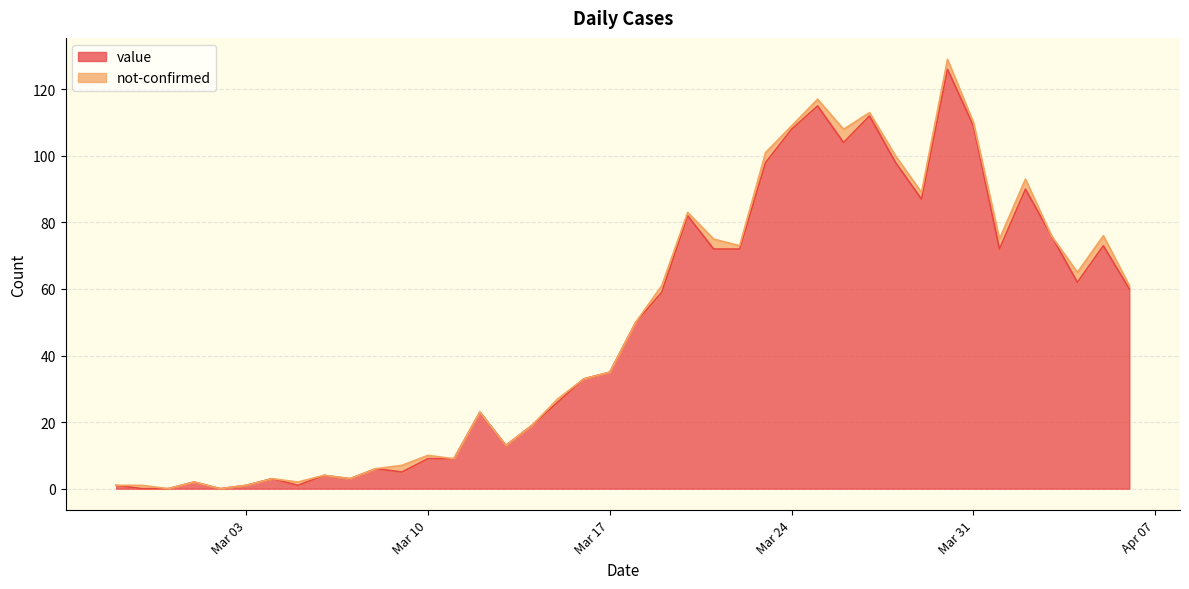

What is the sum of all values?

1918